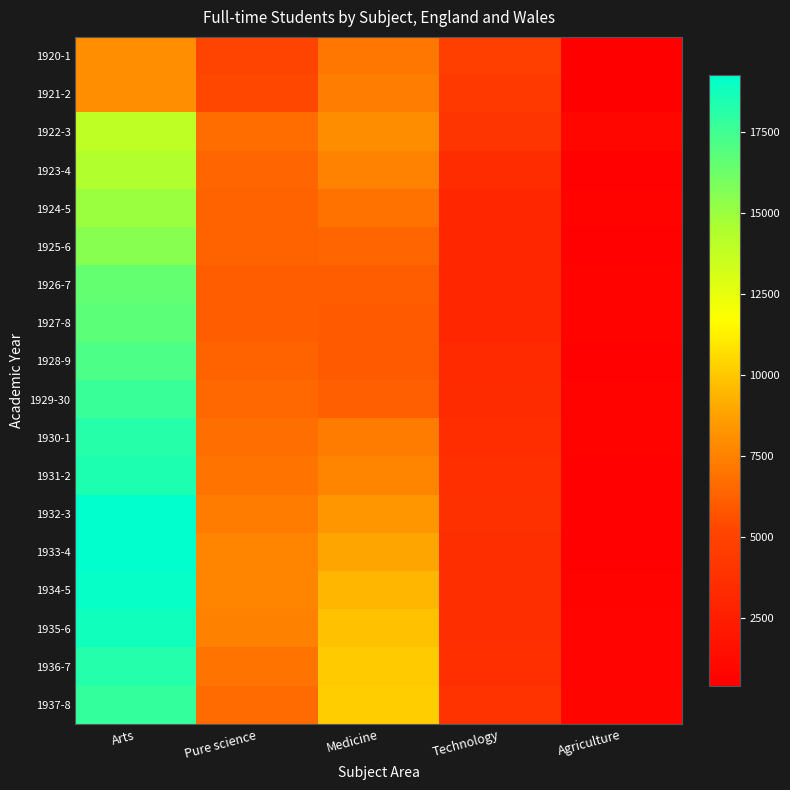

Reading left to right, list all the values displayed in this chart.

1920-1: Arts=8017	Pure science=5009	Medicine=7041	Technology=4775	Agriculture=408
1921-2: Arts=8050	Pure science=5200	Medicine=7339	Technology=4377	Agriculture=408
1922-3: Arts=13883	Pure science=6722	Medicine=7932	Technology=4048	Agriculture=864
1923-4: Arts=14357	Pure science=6379	Medicine=7566	Technology=3433	Agriculture=615
1924-5: Arts=14994	Pure science=6340	Medicine=6952	Technology=3108	Agriculture=630
1925-6: Arts=15563	Pure science=6314	Medicine=6427	Technology=3078	Agriculture=581
1926-7: Arts=16521	Pure science=6128	Medicine=6126	Technology=3122	Agriculture=629
1927-8: Arts=16723	Pure science=6148	Medicine=5949	Technology=3102	Agriculture=629
1928-9: Arts=17135	Pure science=6325	Medicine=5975	Technology=3299	Agriculture=628
1929-30: Arts=17705	Pure science=6449	Medicine=6223	Technology=3403	Agriculture=631
1930-1: Arts=18210	Pure science=6755	Medicine=7312	Technology=3515	Agriculture=645
1931-2: Arts=18416	Pure science=7022	Medicine=7677	Technology=3707	Agriculture=616
1932-3: Arts=19235	Pure science=7320	Medicine=8300	Technology=3746	Agriculture=579
1933-4: Arts=19255	Pure science=7664	Medicine=8918	Technology=3647	Agriculture=599
1934-5: Arts=19039	Pure science=7667	Medicine=9440	Technology=3586	Agriculture=660
1935-6: Arts=18809	Pure science=7492	Medicine=9814	Technology=3634	Agriculture=716
1936-7: Arts=18238	Pure science=7026	Medicine=10102	Technology=3682	Agriculture=761
1937-8: Arts=17804	Pure science=6636	Medicine=10159	Technology=3951	Agriculture=798